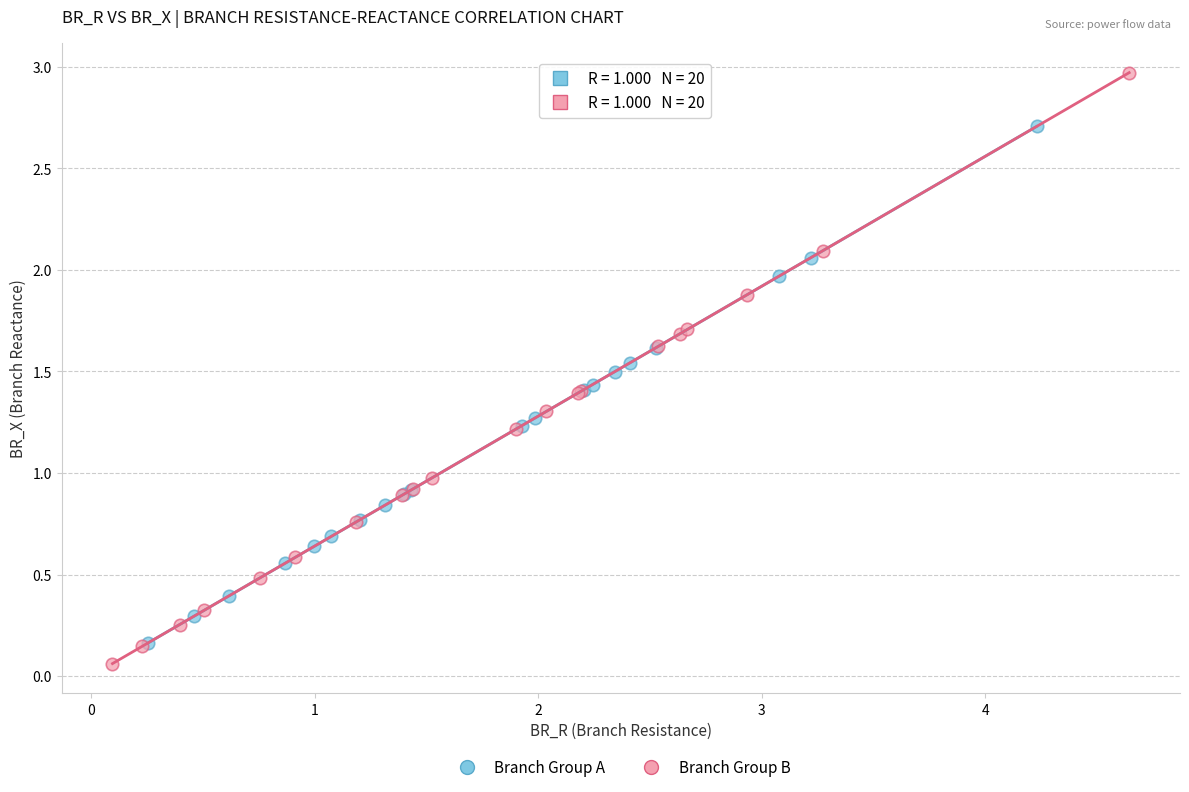

Which series has the largest Y range (max minus min)?

Branch Group B